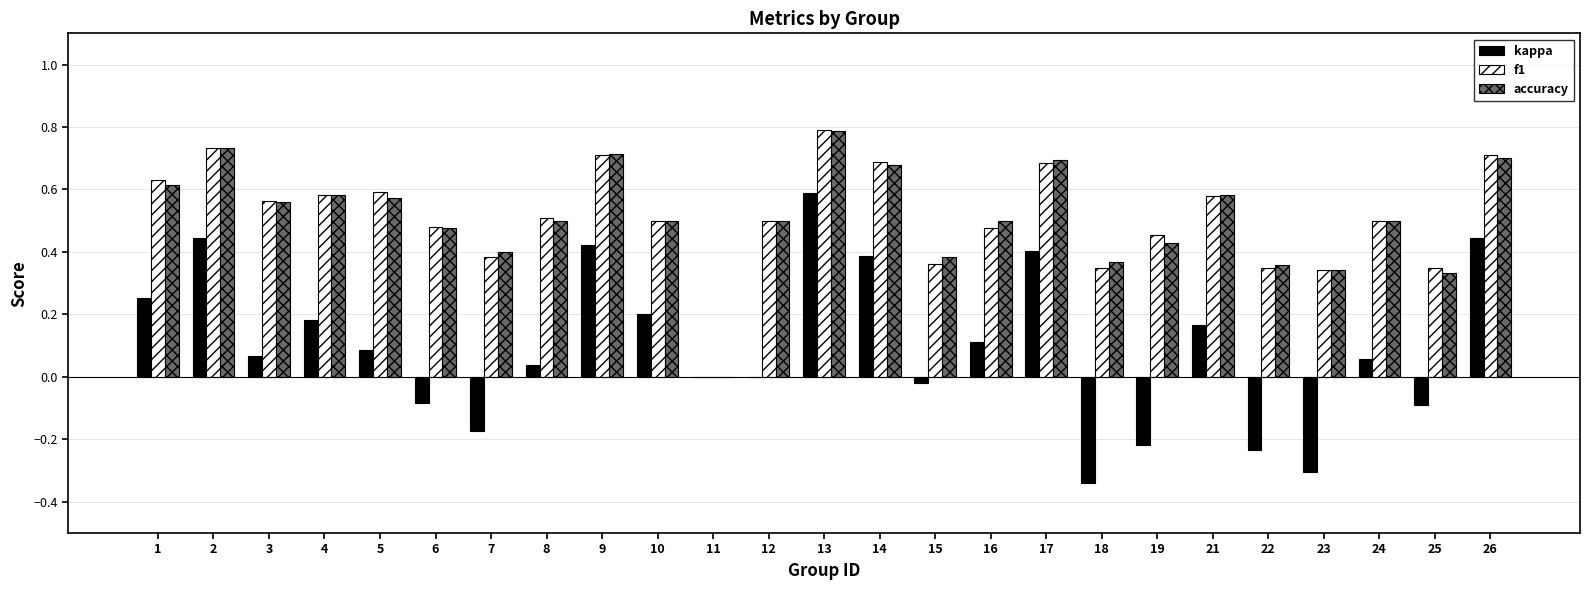

The accuracy series shows 0.9 at 1. True or false?

False